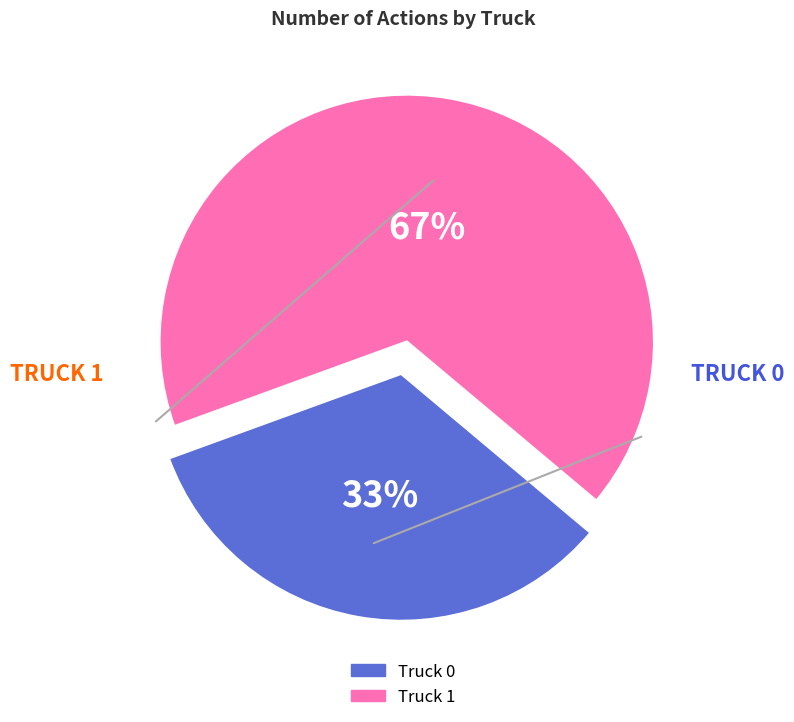

Rank the categories by value from highest to lowest.

Truck 1, Truck 0